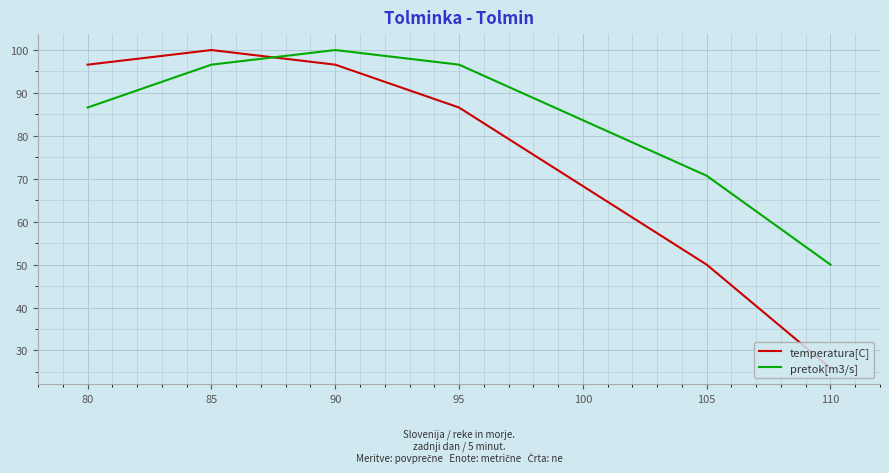

How many lines are shown in the chart?

2